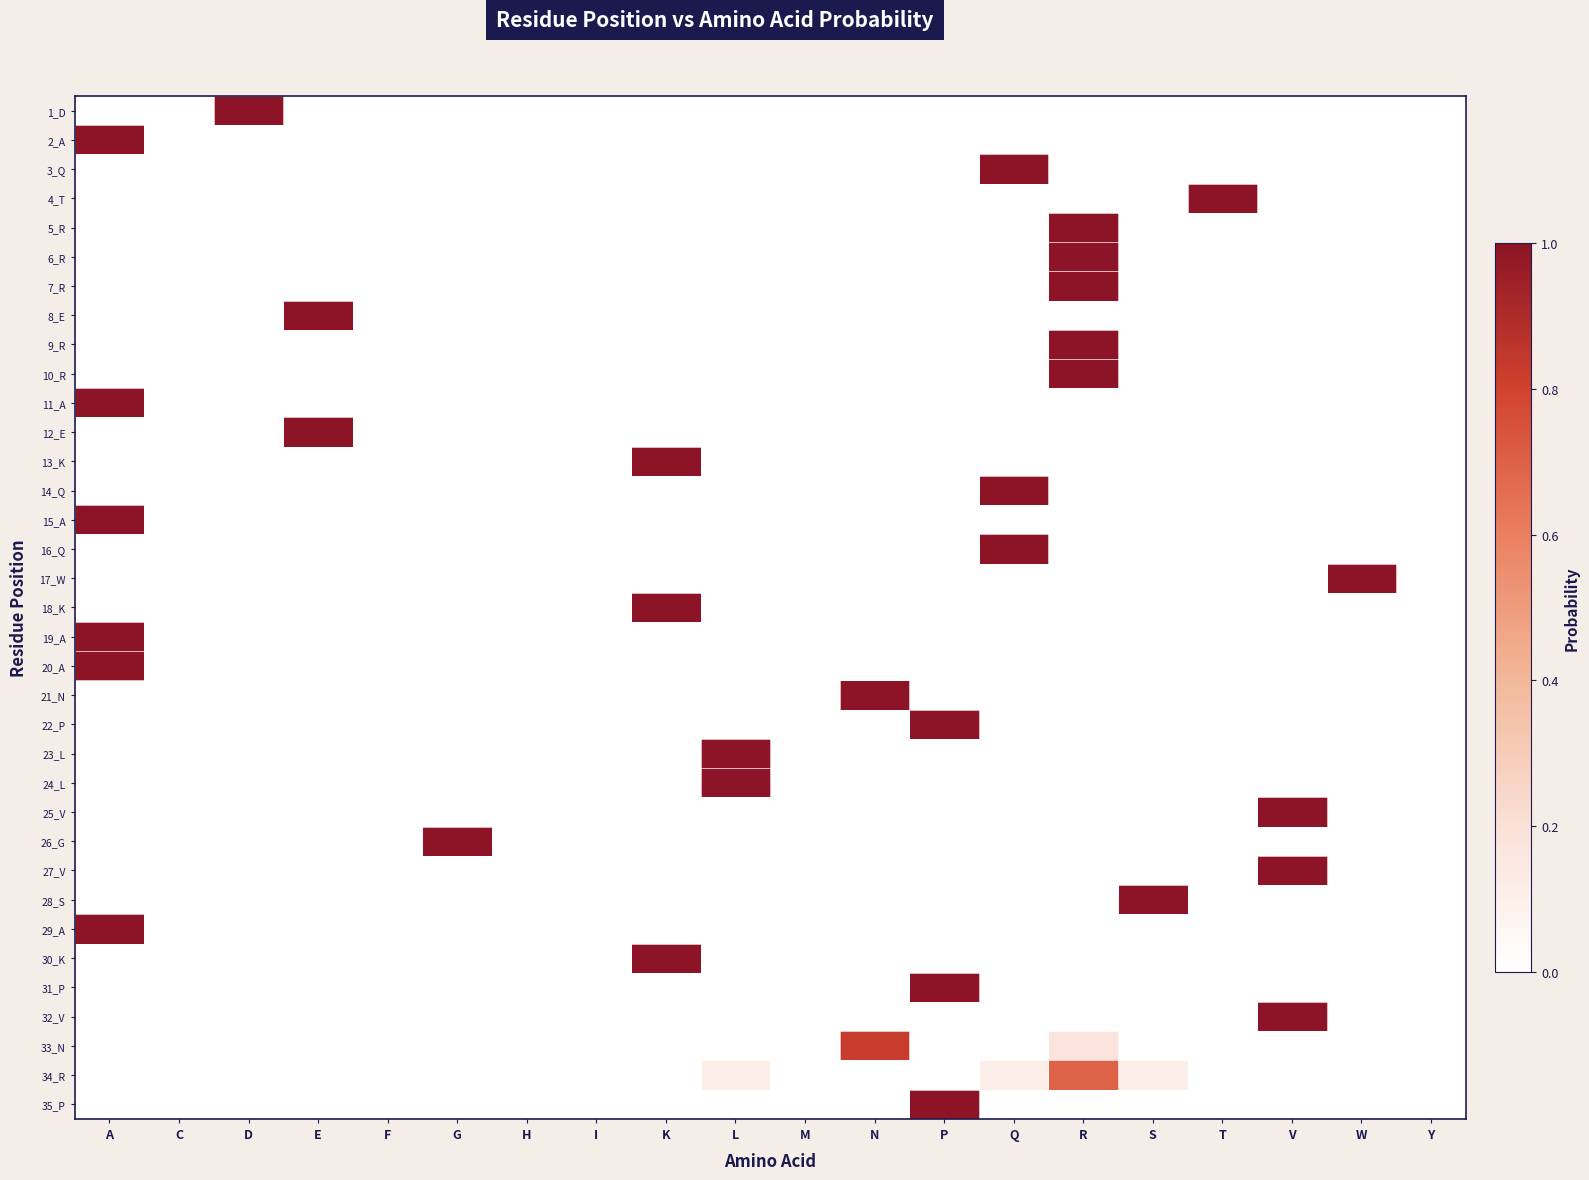

Which series has the widest spread of values?

1_D